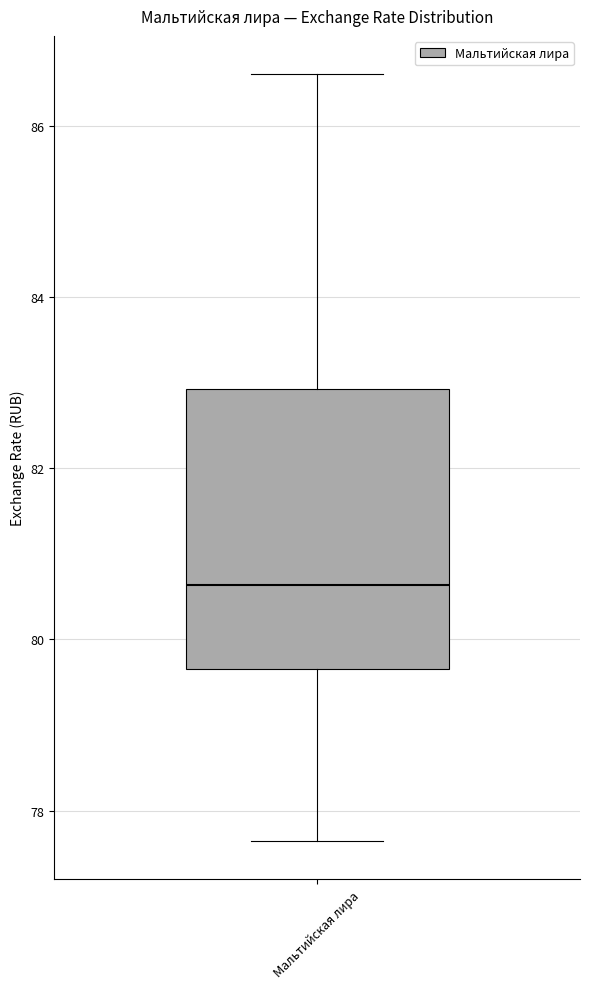

Transcribe this box plot: give where the median line is, the range the box spans, and where the two whiskers end, as read against the y-axis. The values are not printed on the chart, so give them approximately, as read against the axis.

median 80.6, box 79.6 to 83.0, whiskers 77.6 to 86.6